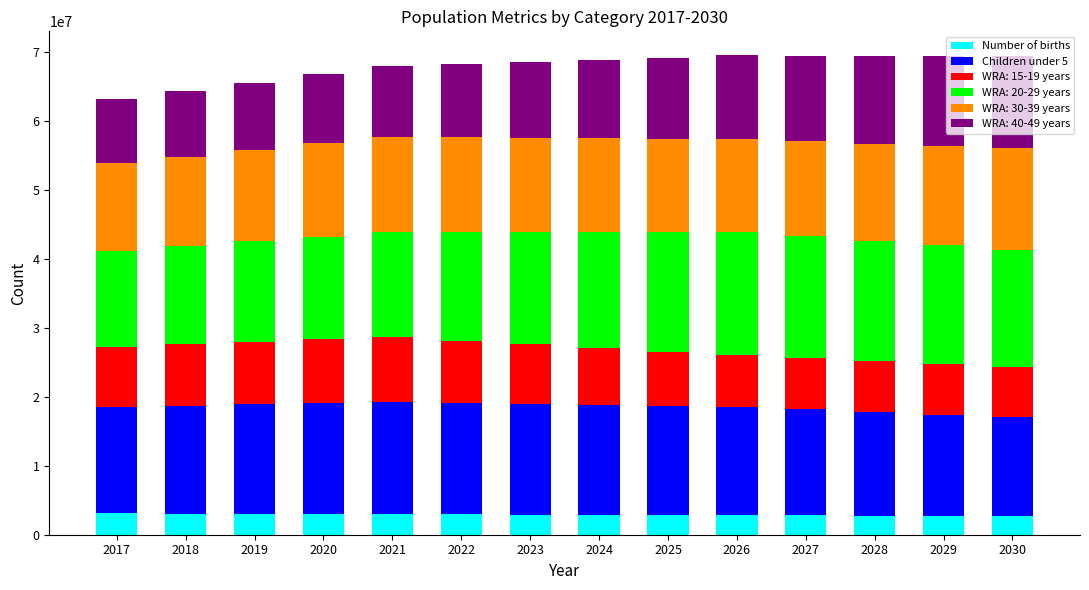

How many series are shown in this chart?

6